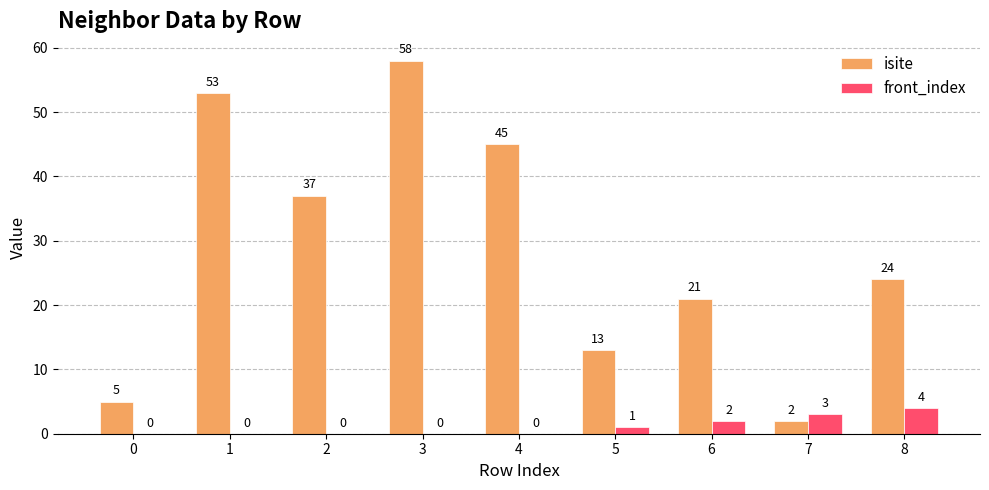

The value of front_index at 1 is 0. True or false?

True